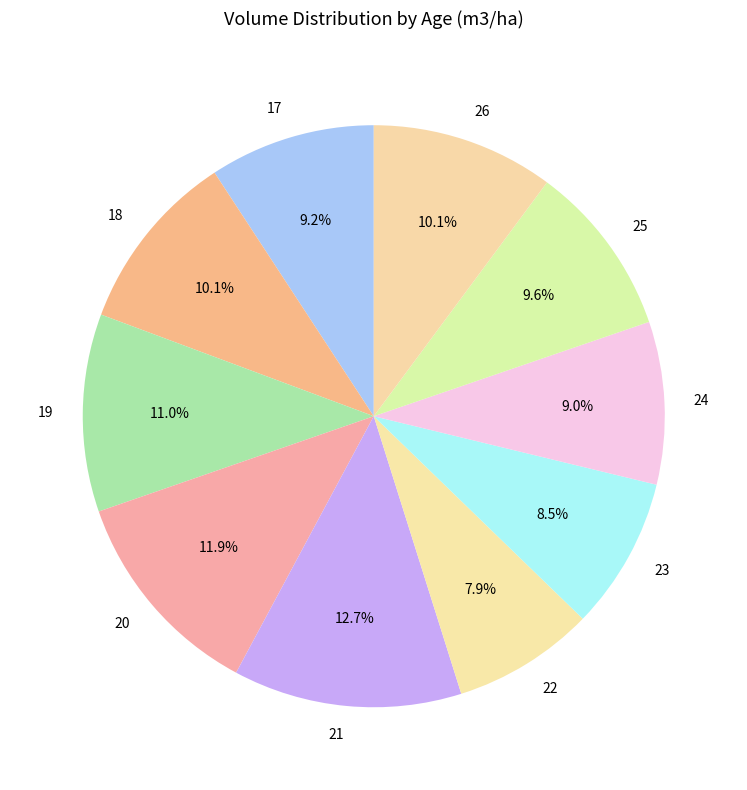

The 25 slice represents 24% of the pie. True or false?

False